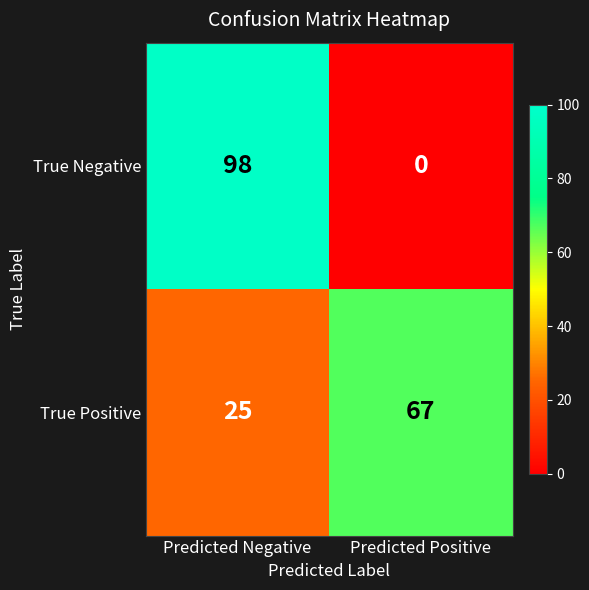

Is it true that True Negative equals 170 at Predicted Negative?

False